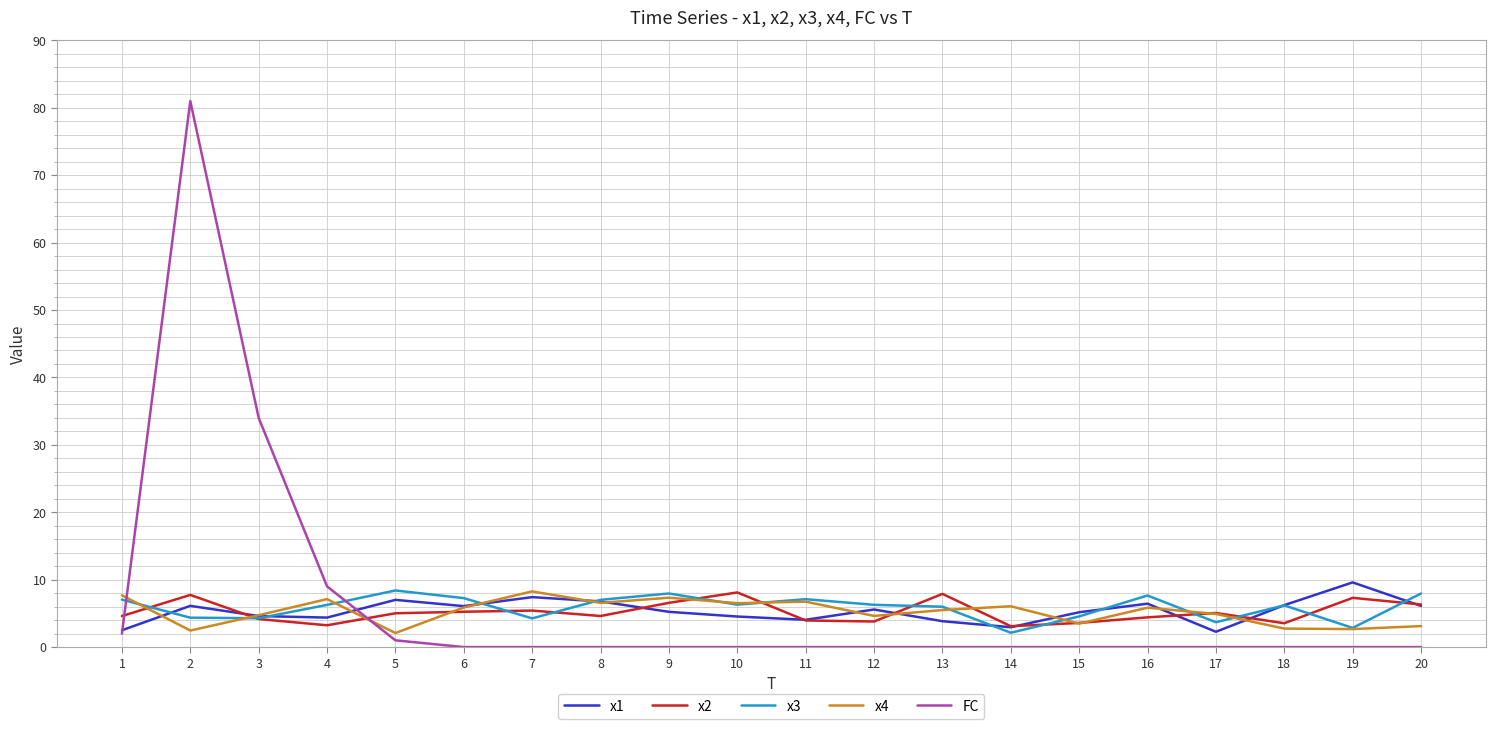

What is the sum of the x2 values at 13 and 6?

13.1